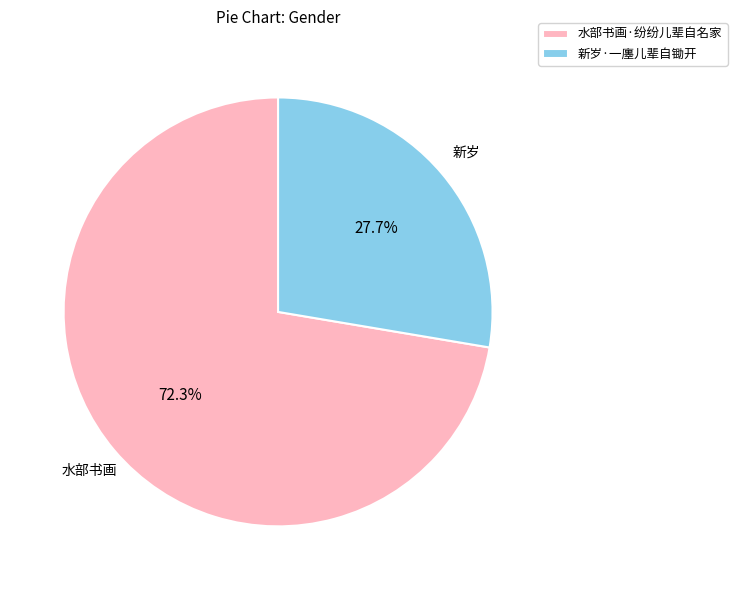

To the nearest percent, what is the difference between the largest and smallest slice percentages?

45%